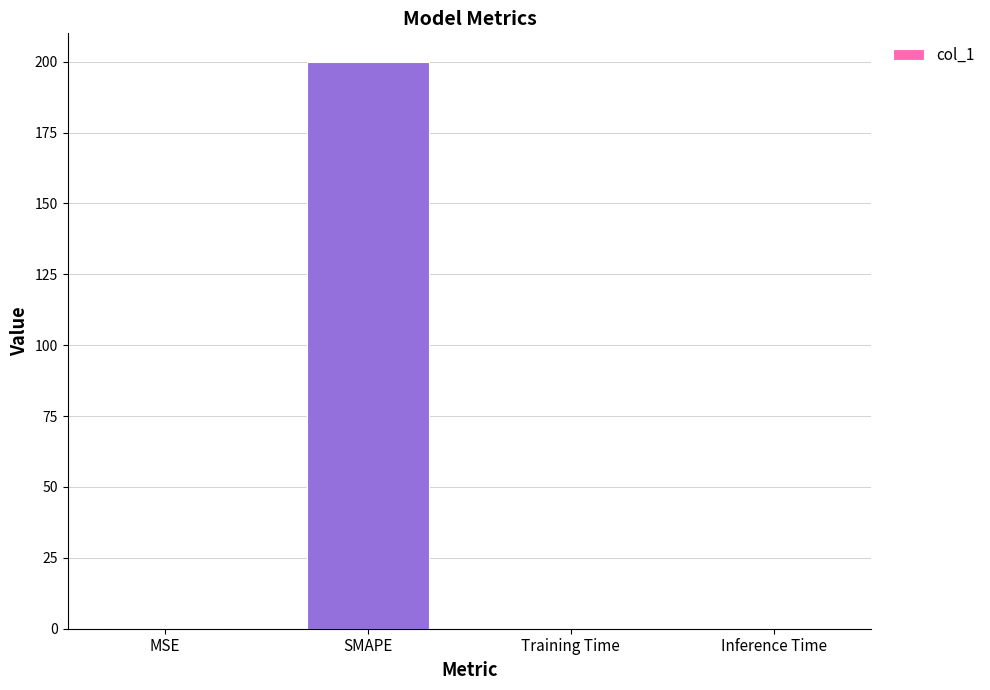

The value at SMAPE is 200.0. True or false?

True